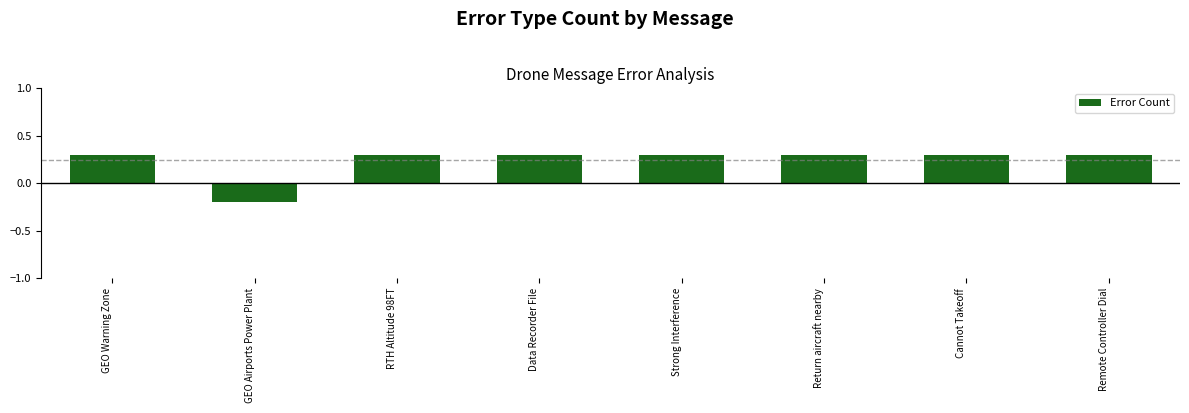

At which category does the chart reach its minimum across all series?

GEO Airports Power Plant